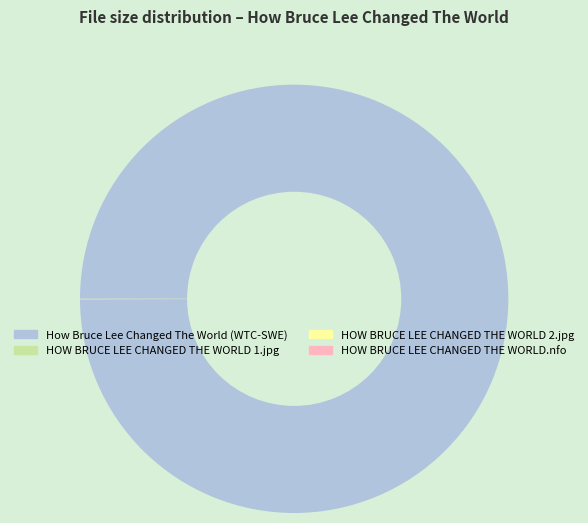

True or false: How Bruce Lee Changed The World (WTC-SWE) accounts for 92% of the total.

False